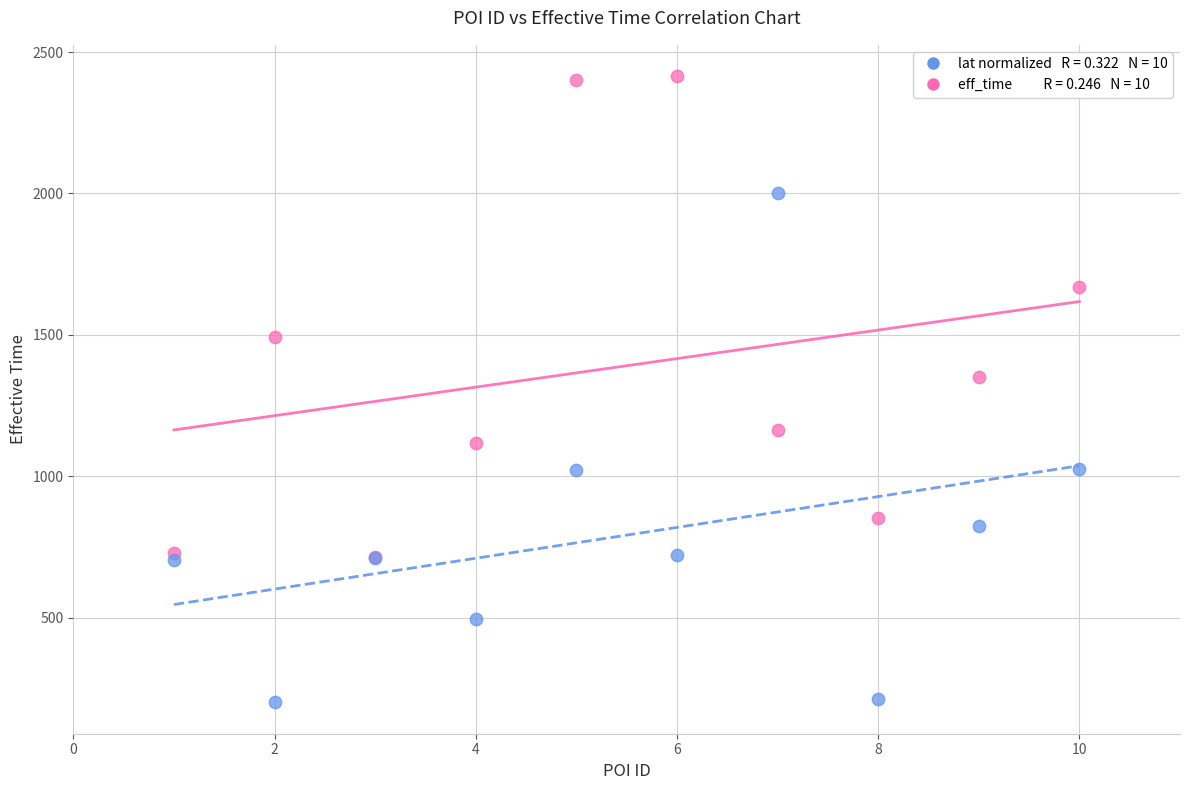

Across all series, what Y value is closest to 1307?

1351.0